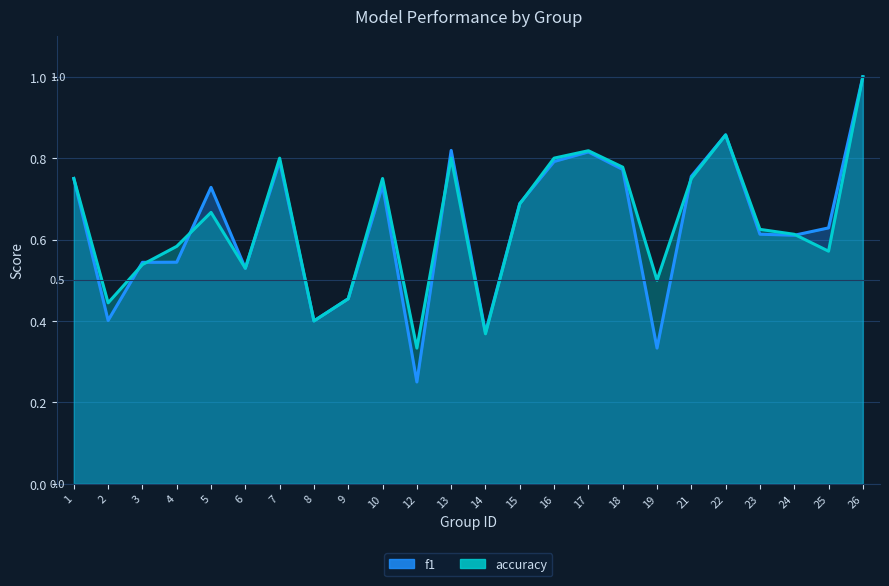

At which label does f1 reach its minimum?

12